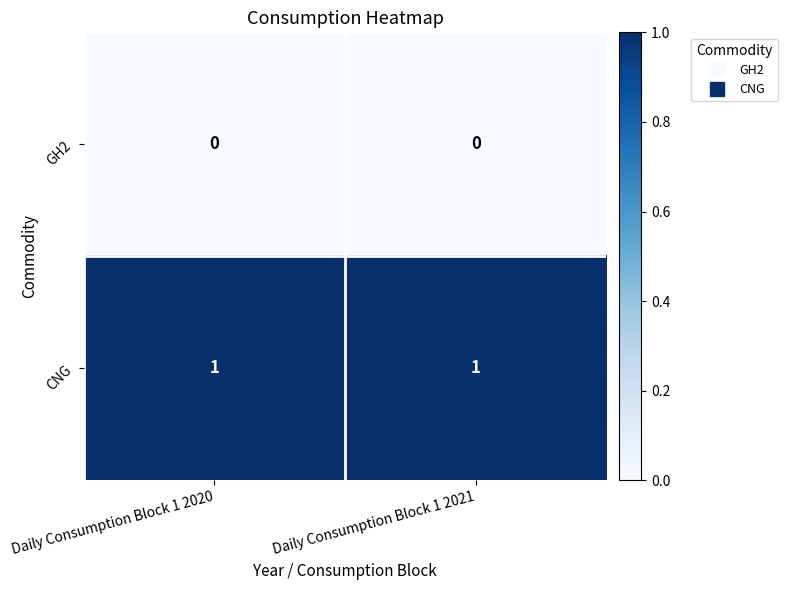

Rank the series by their average value, from highest to lowest.

CNG, GH2